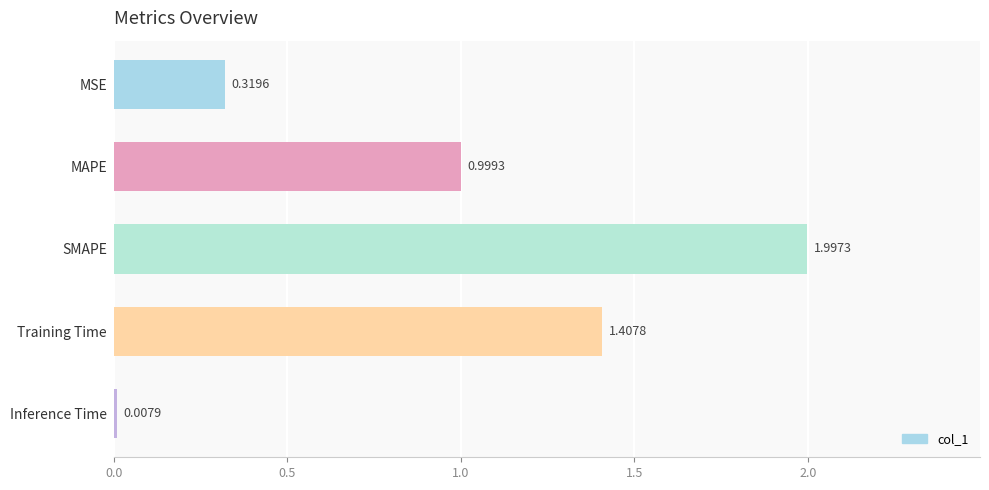

What is the average value?

0.9